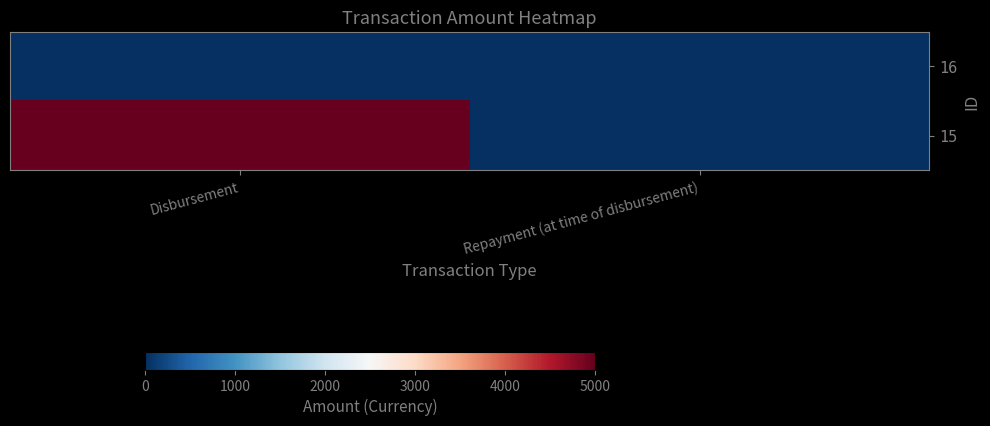

List the series in order of their overall mean, highest first.

15, 16